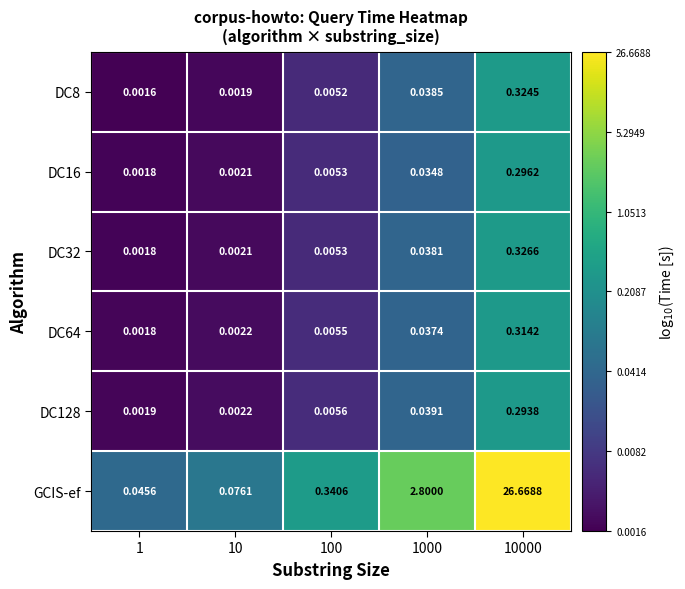

Between 100 and 10000, which series saw the biggest shift?

GCIS-ef